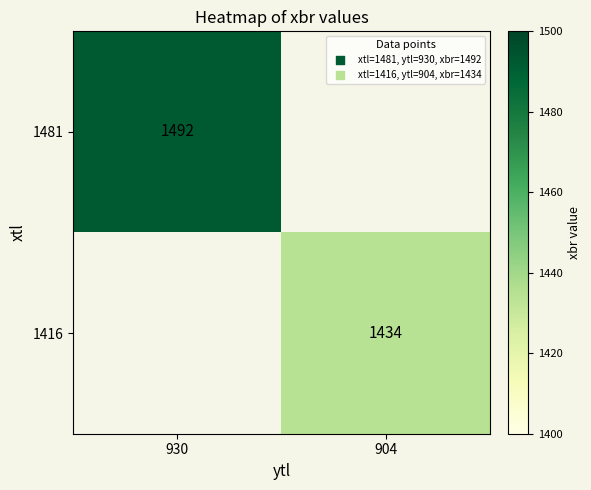

Is it true that 1416 equals 2054 at 904?

False